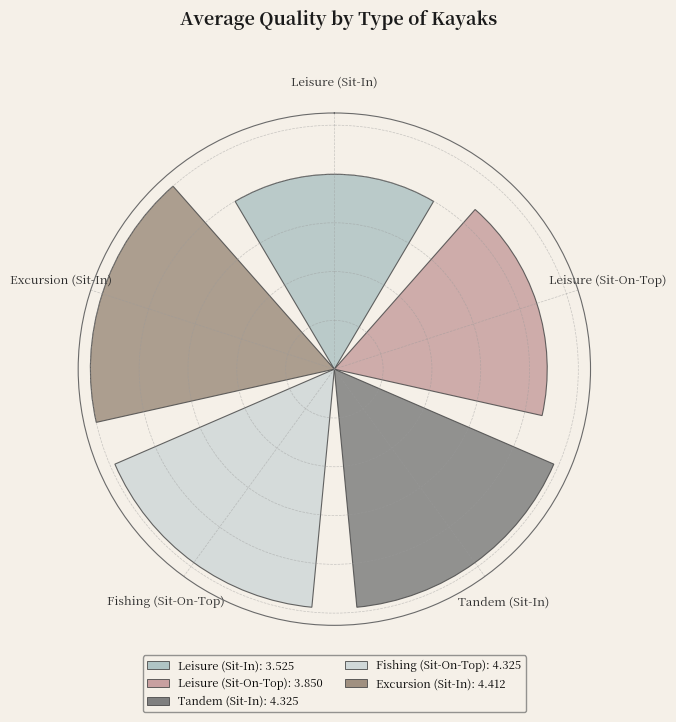

Does the chart contain any negative values?

No